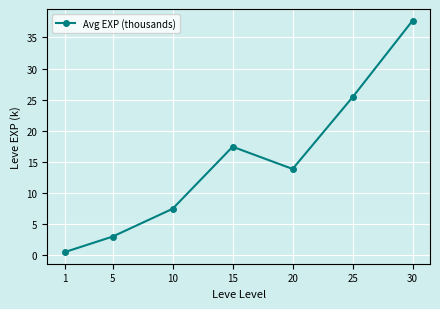

At which label is the value closest to 19?

15